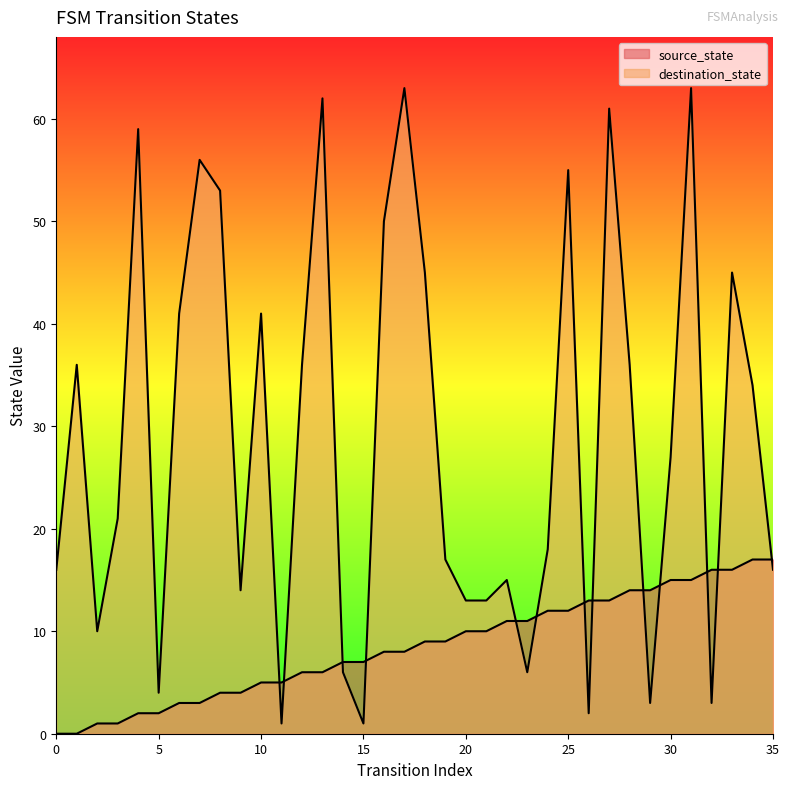

Which series has the largest total across all categories?

destination_state